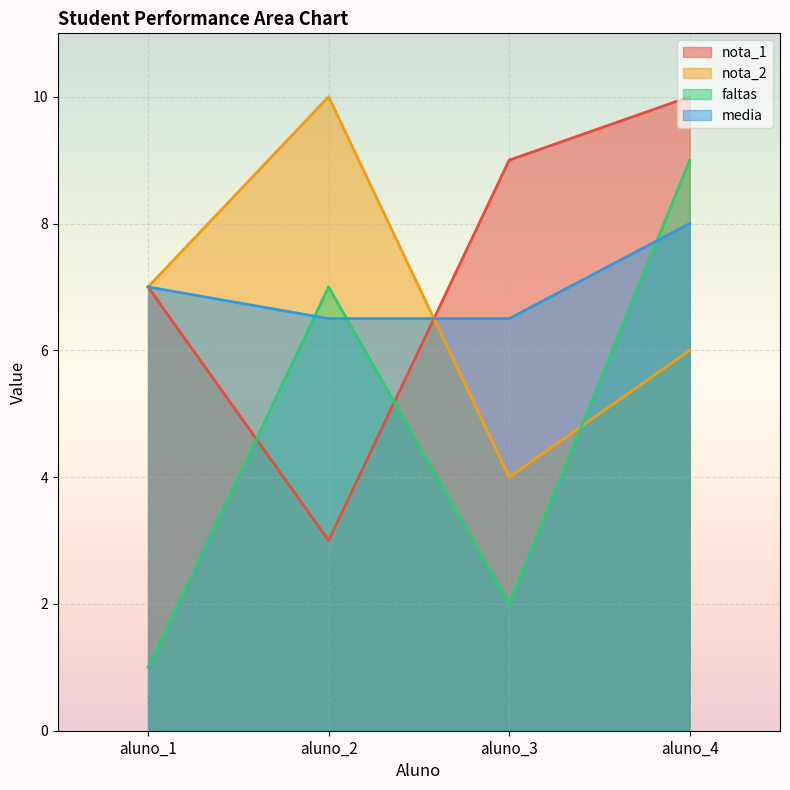

Where is the first local minimum for faltas?

aluno_3